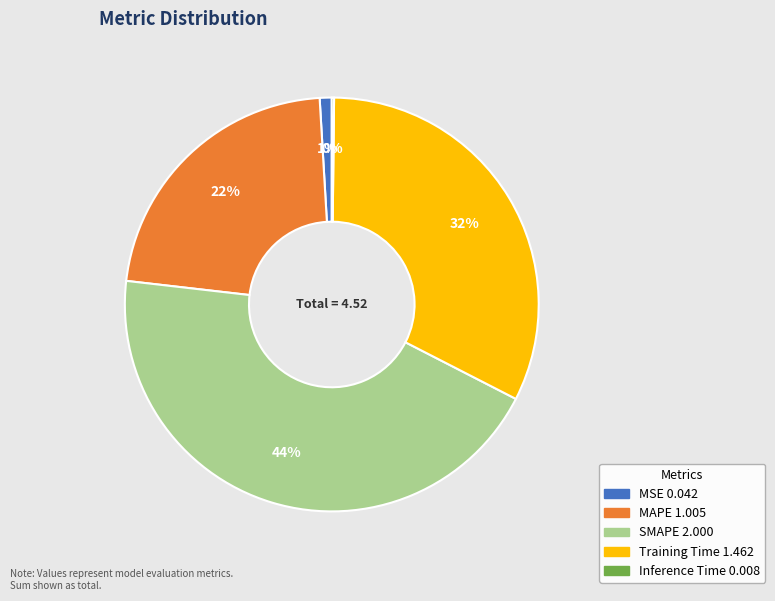

What is the largest slice in the pie chart?

SMAPE